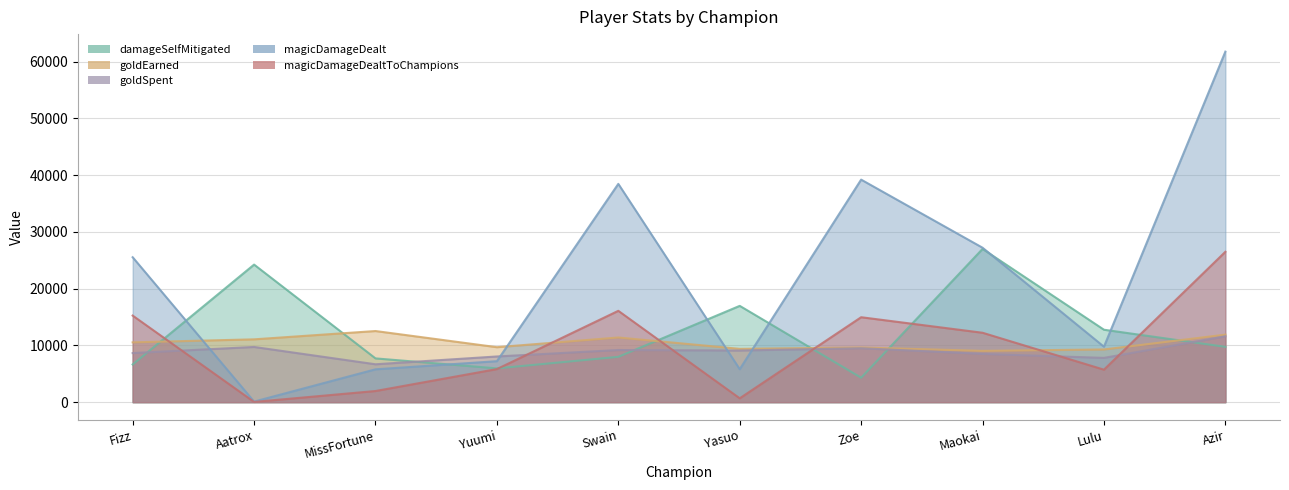

At which category does goldSpent reach its first local valley?

MissFortune